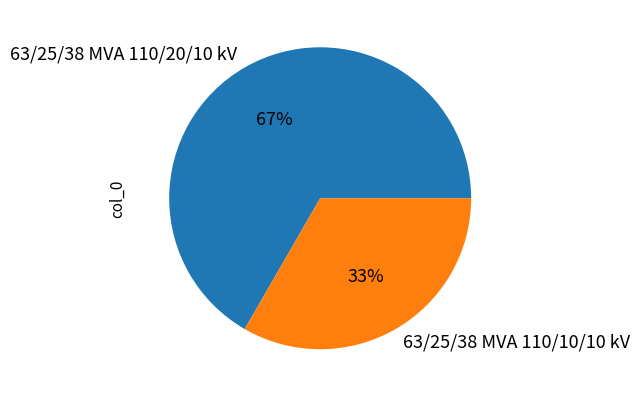

Which slice is the largest?

63/25/38 MVA 110/20/10 kV